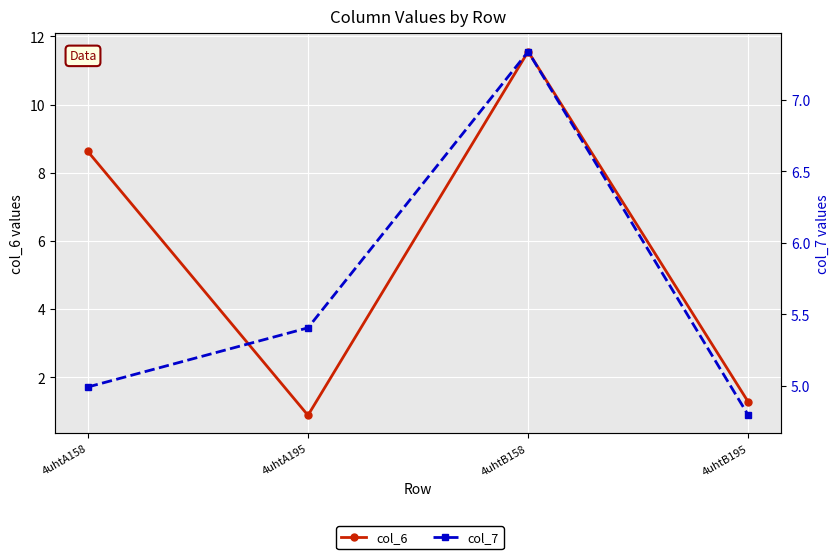

What position from the left is 4uhtB158?

3